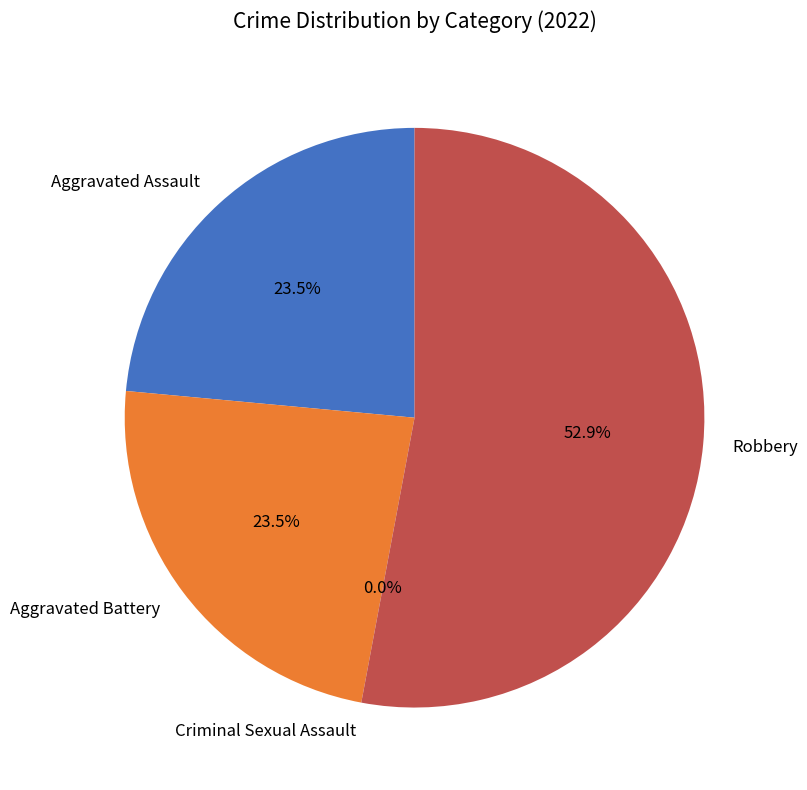

Count the number of slices in the pie.

4